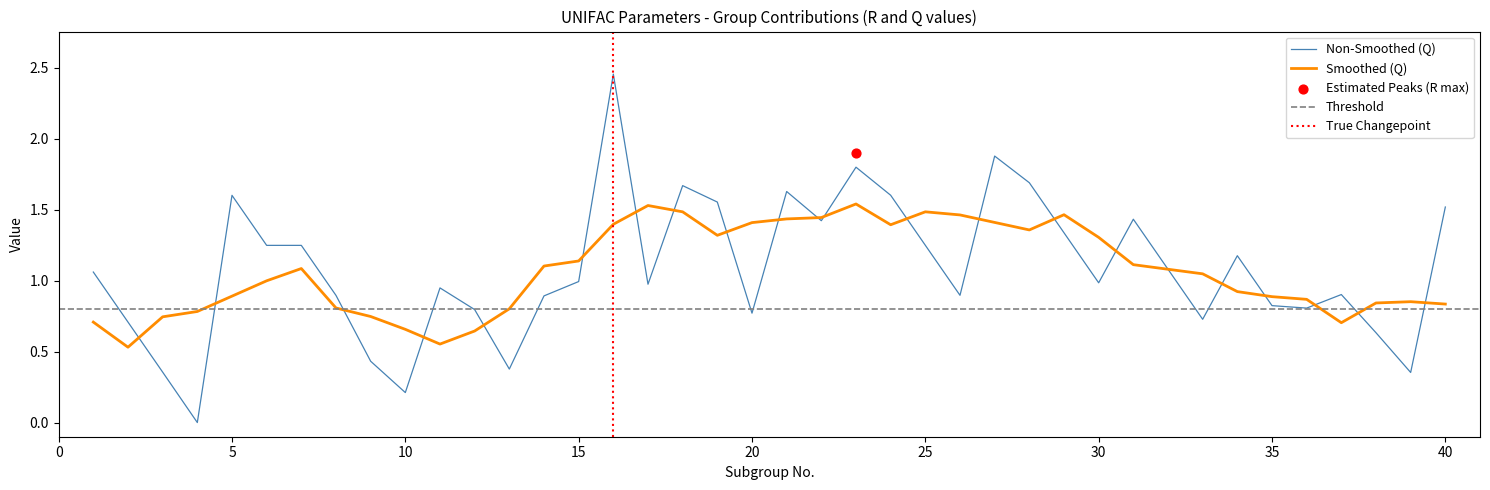

What is the change in value from 18 to 35?

-0.8